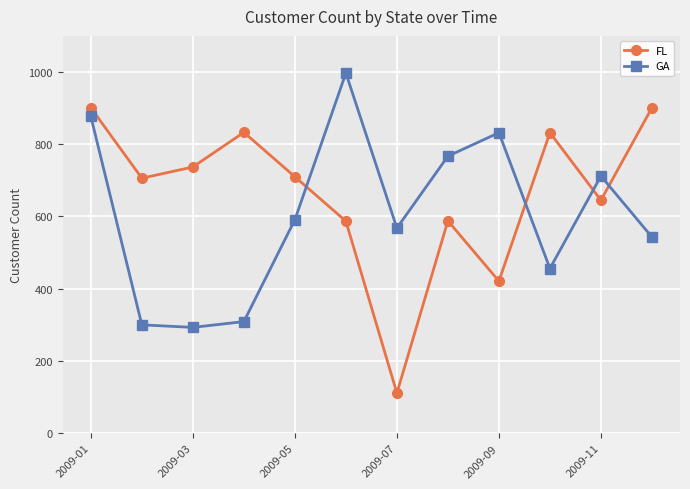

Which series ends up on top after the final intersection of GA and FL?

FL